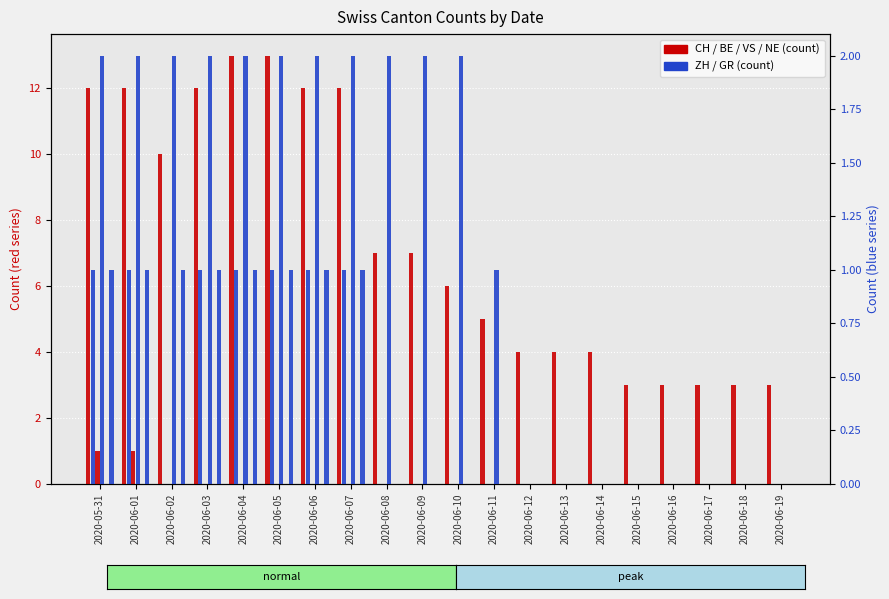

What position from the left is 2020-06-03?

4